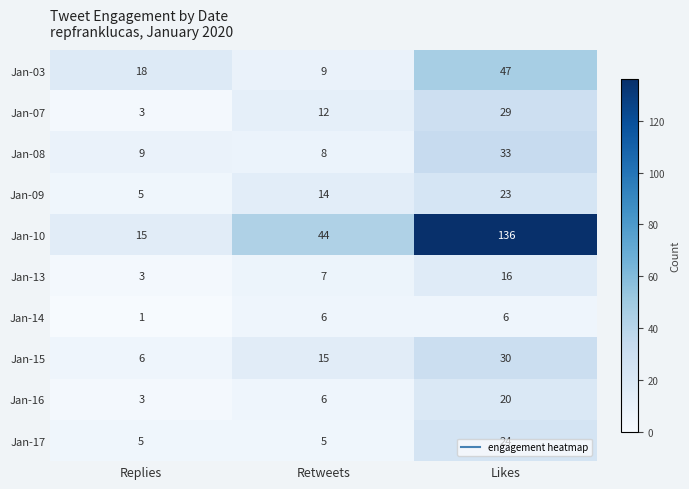

The Jan-17 series shows 24 at Likes. True or false?

True